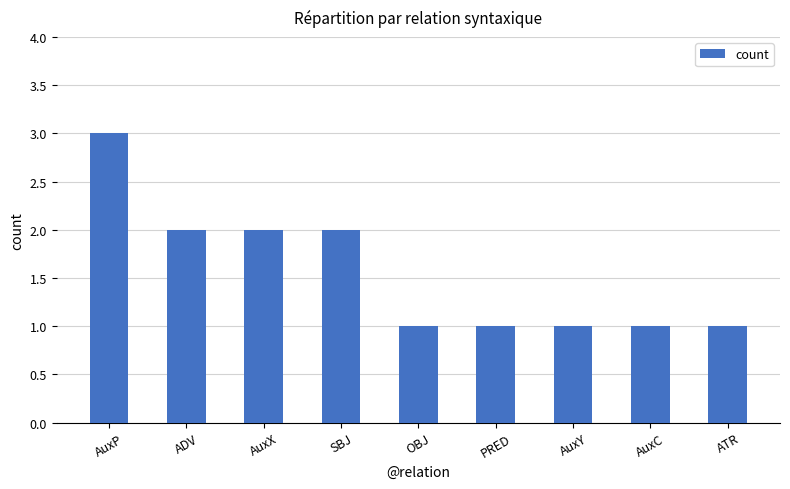

What is the sum of all values?

14